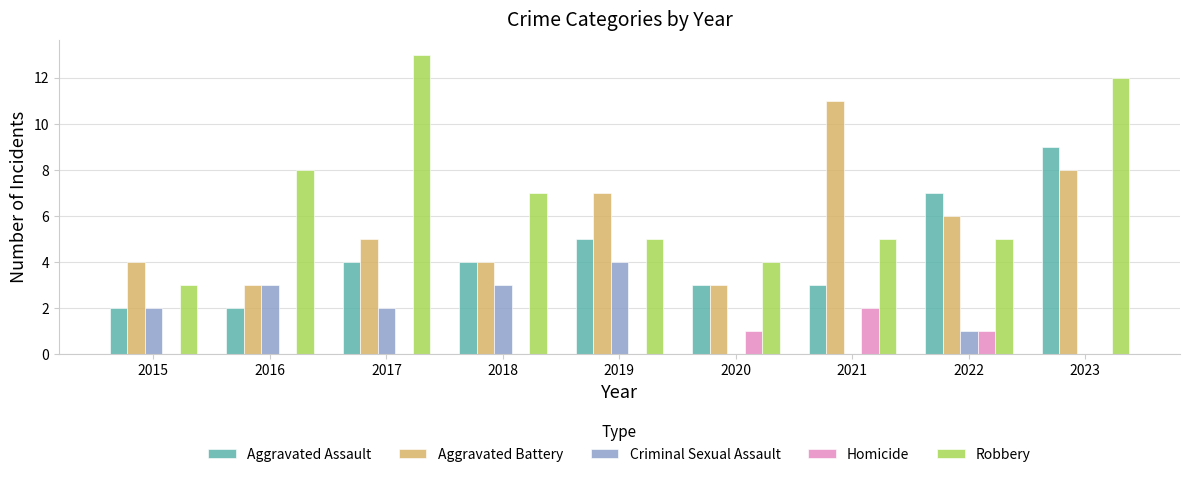

Count the Robbery values in the range 5 to 8.

5